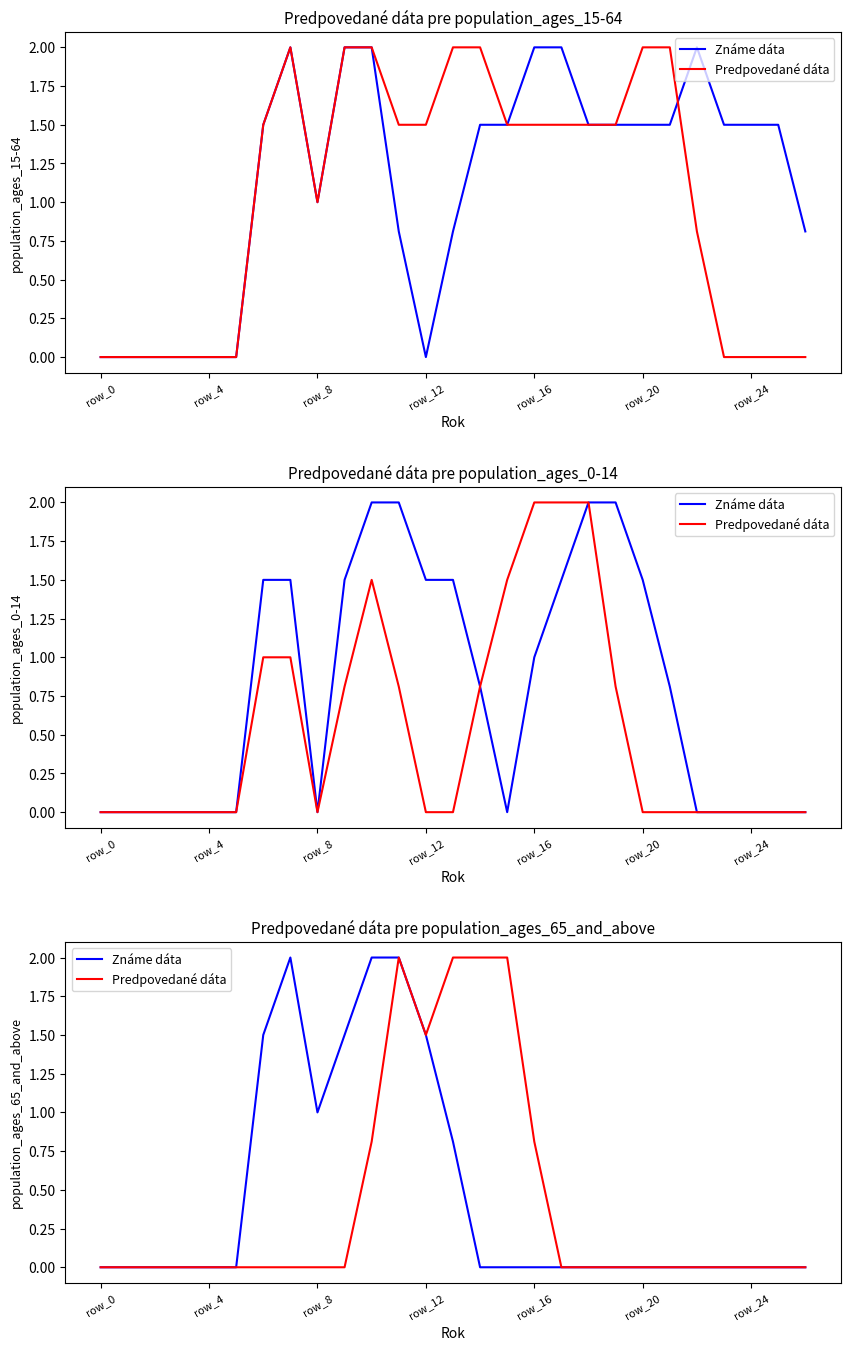

Is the value of Predpovedané dáta at 17 greater than the value of Známe dáta at 11?

No